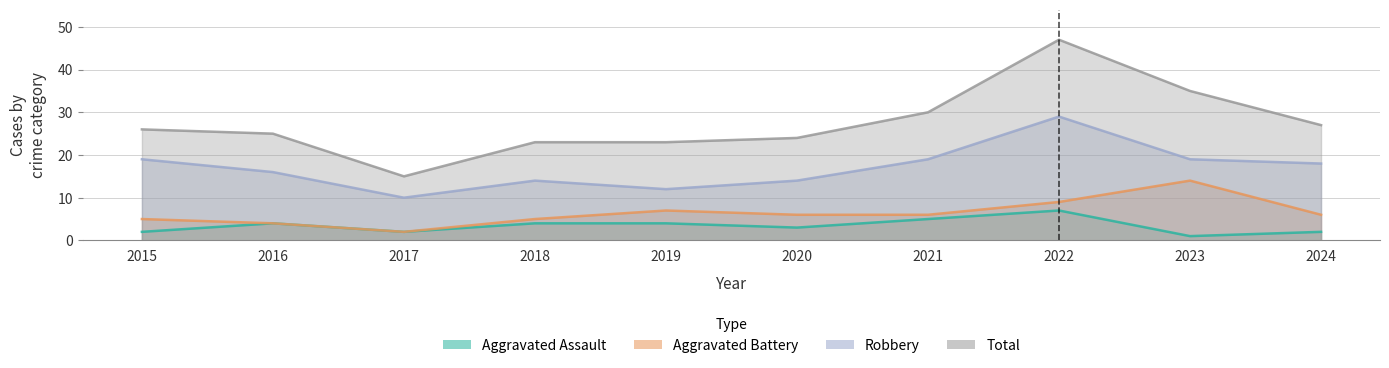

Is it true that Aggravated Battery equals 1 at 2017?

False